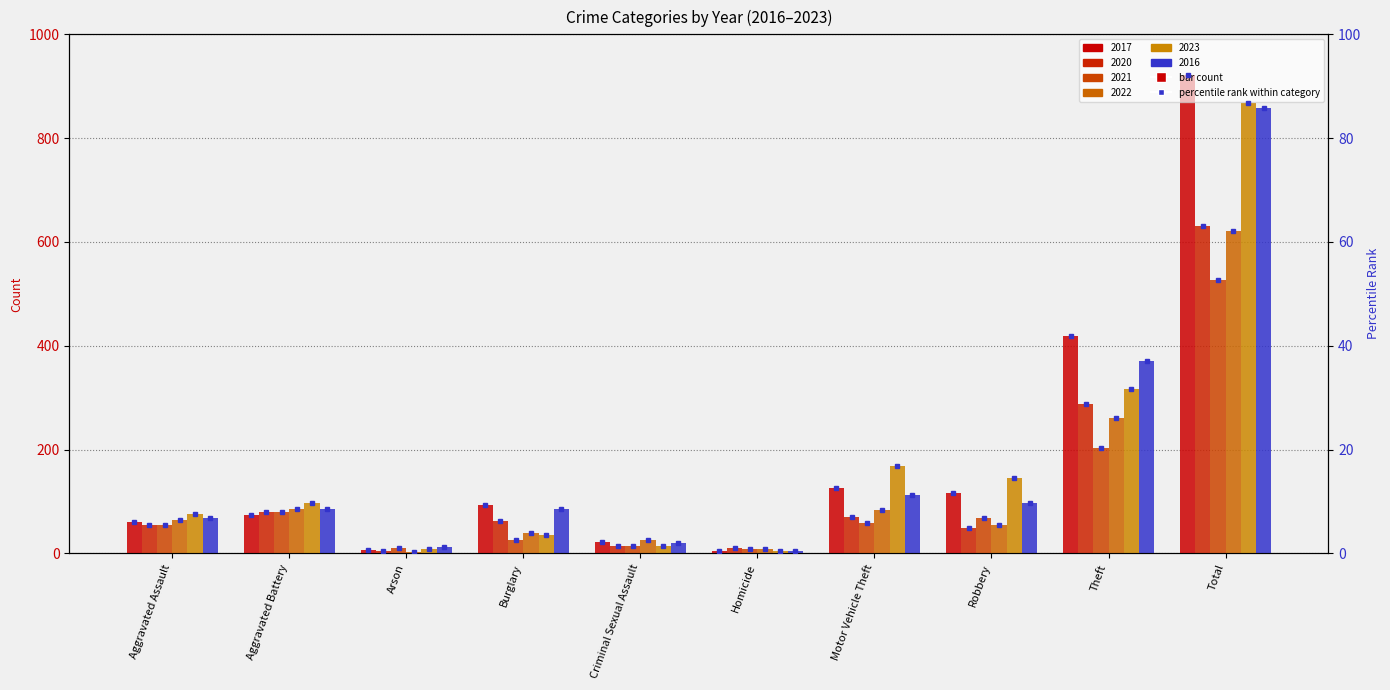

What is the spread (max minus min) of values at Aggravated Battery?

23